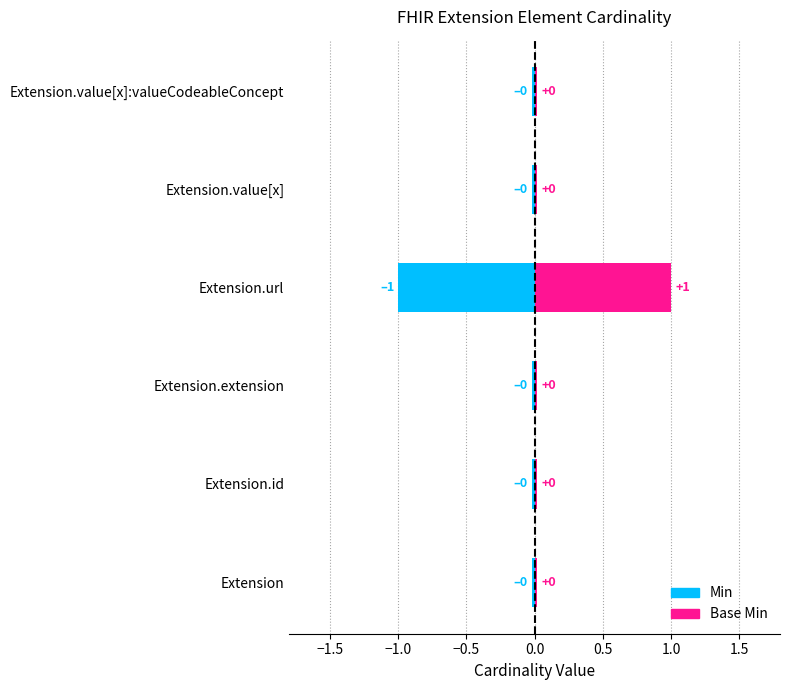

The value of Base Min at Extension is 0.0. True or false?

True